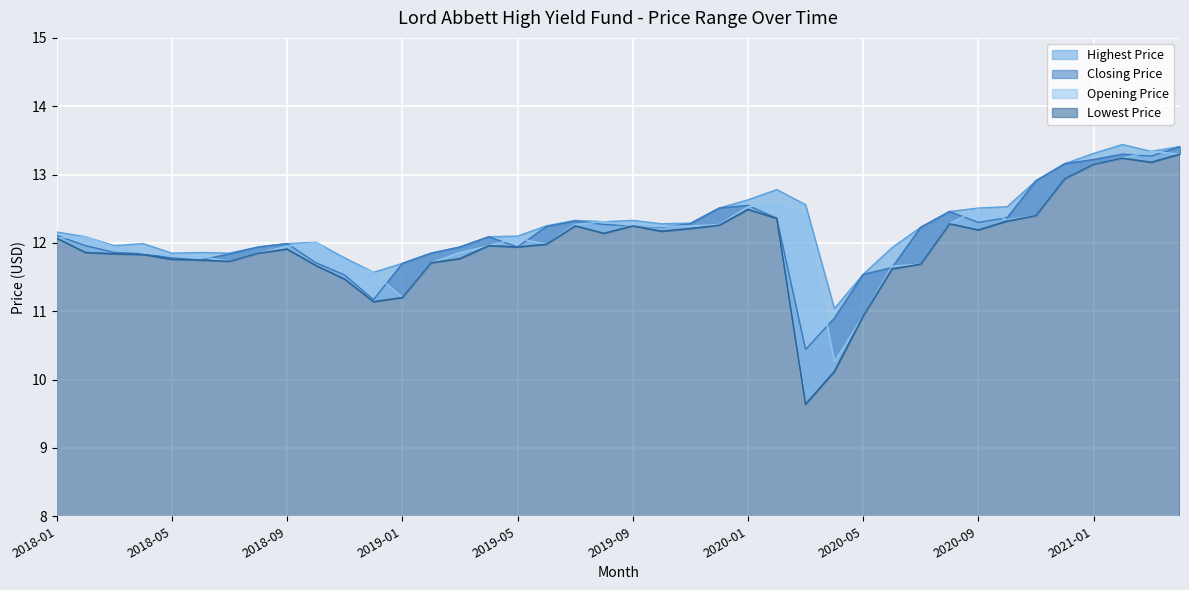

What is the average value of the Opening Price series?

12.1